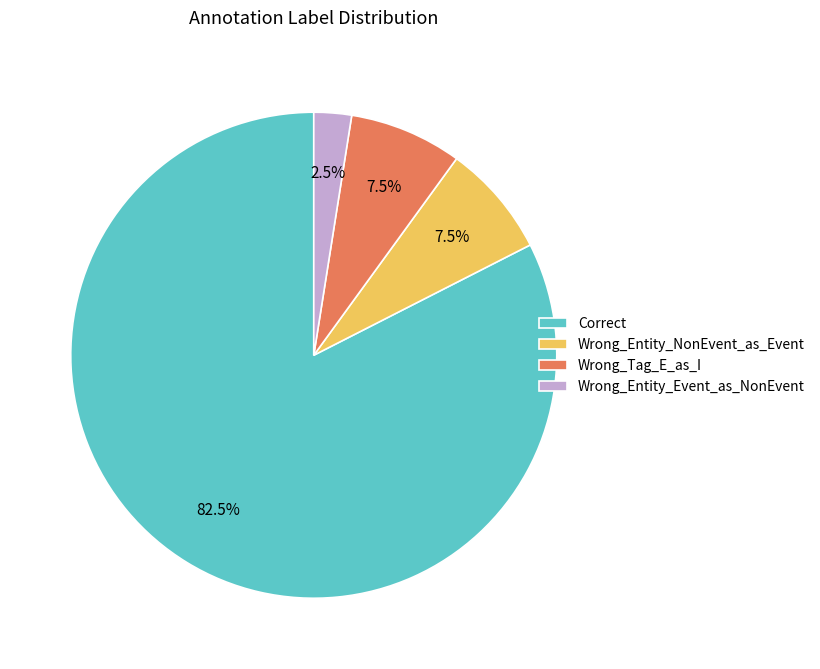

The Wrong_Entity_NonEvent_as_Event slice represents 2% of the pie. True or false?

False